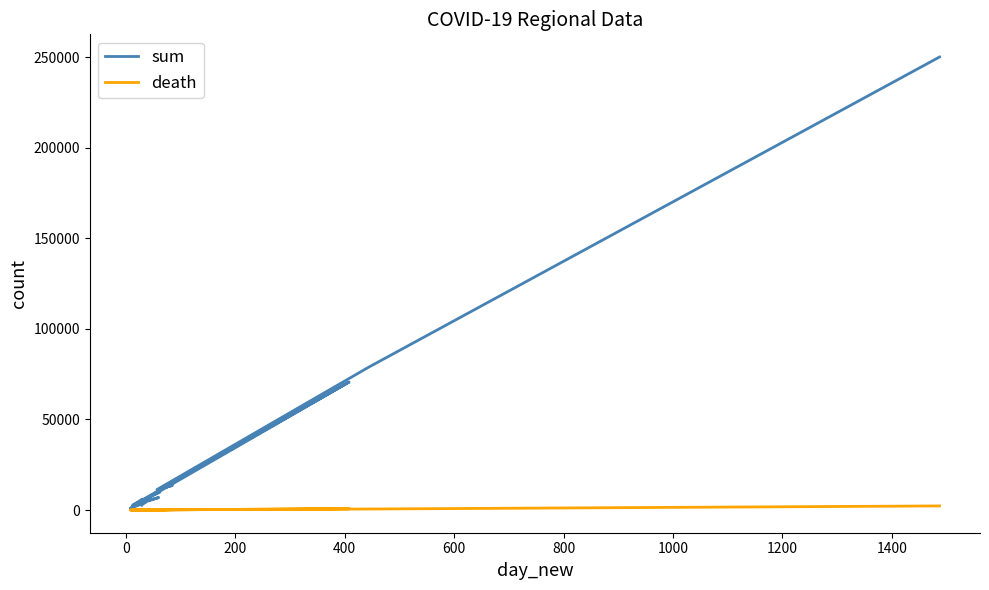

Which series has the largest total across all categories?

sum